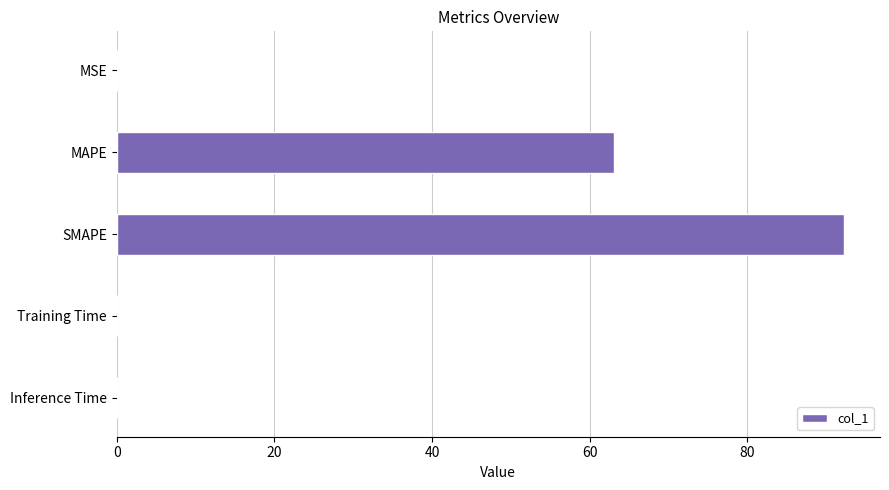

The chart shows a value of 151.8 at SMAPE. True or false?

False